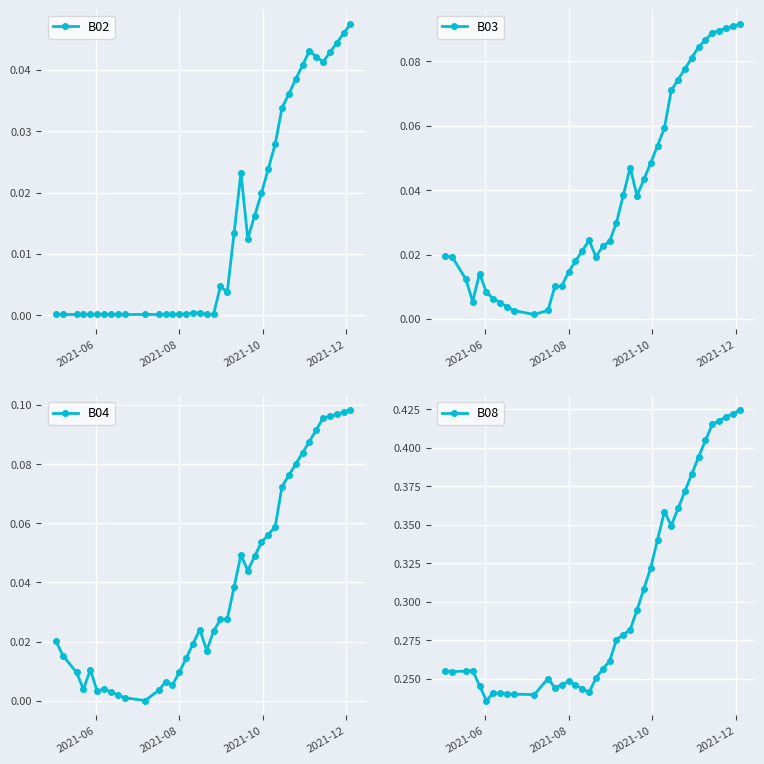

Count the B08 values in the range 0 to 1.

40